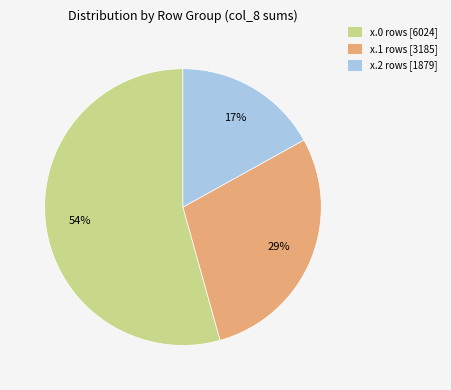

Count the number of slices in the pie.

3